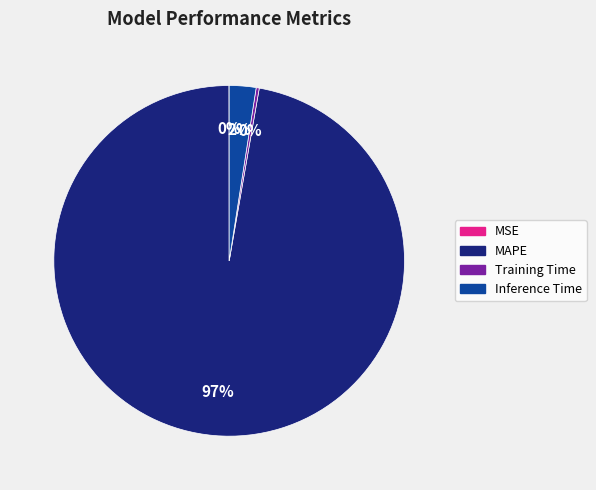

What percentage is the Inference Time slice, to the nearest percent?

2%